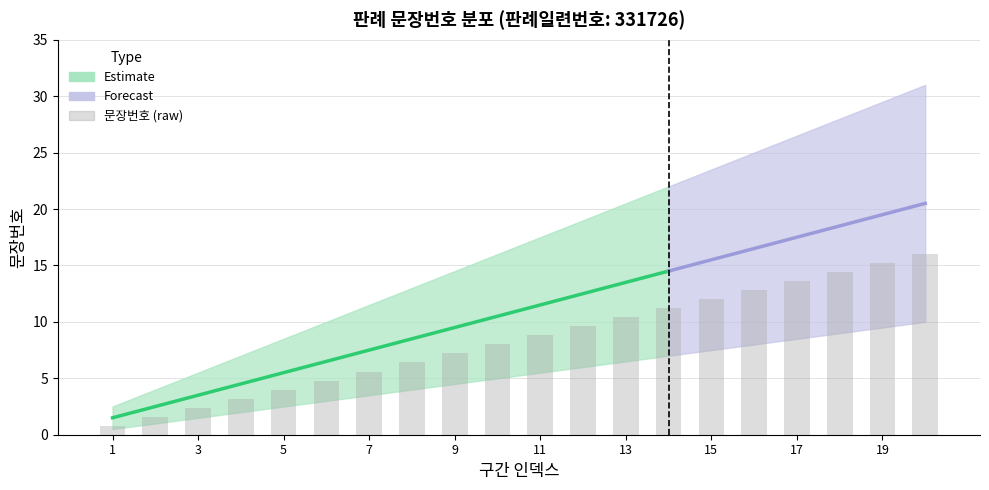

Is it true that the value at 9 is 1.8?

False